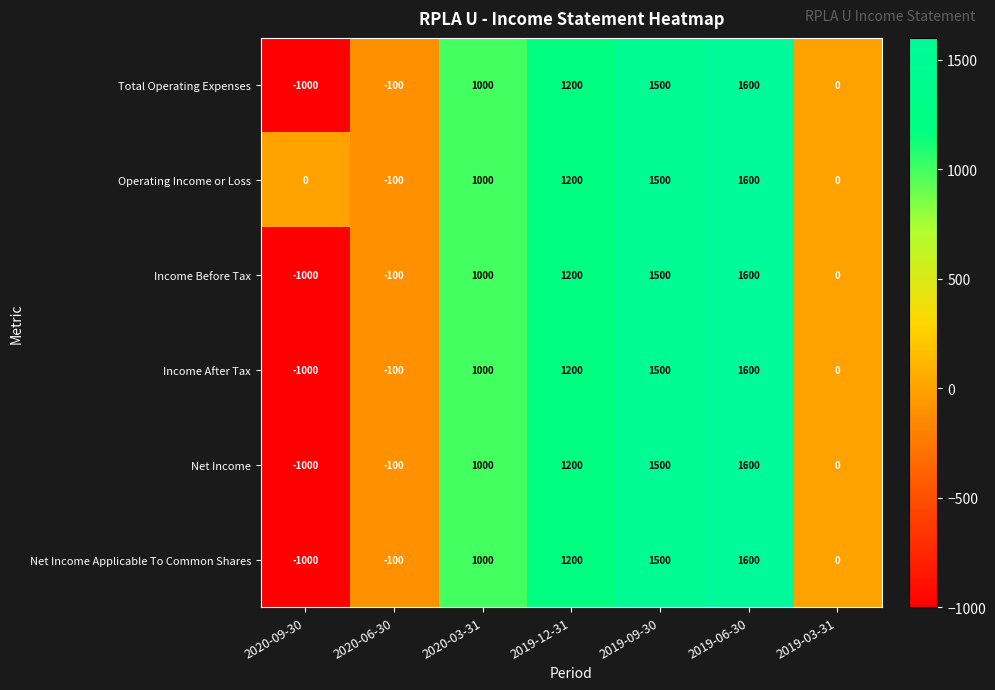

How many distinct data groups are displayed?

6